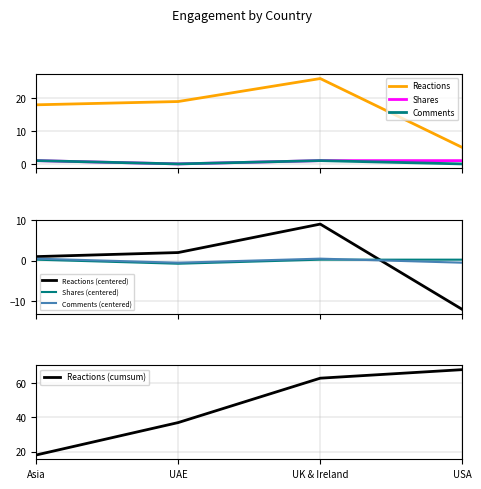

How many values in Shares are above zero?

3